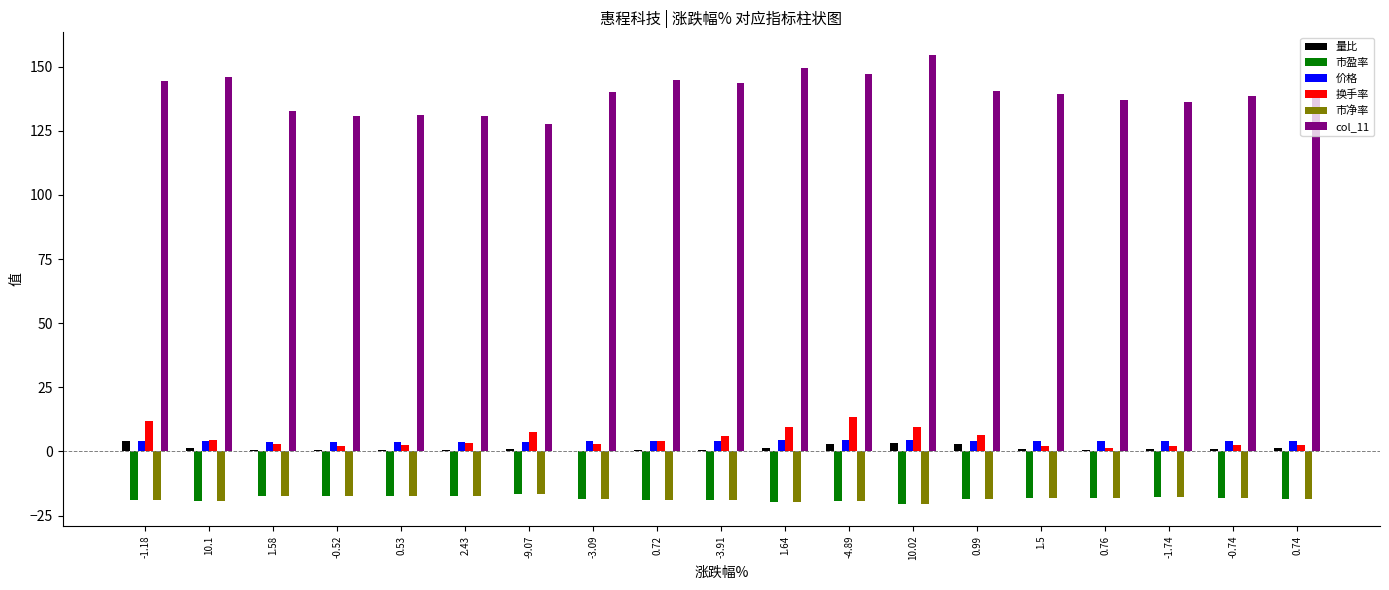

Read the 量比 value at -1.74.

0.9